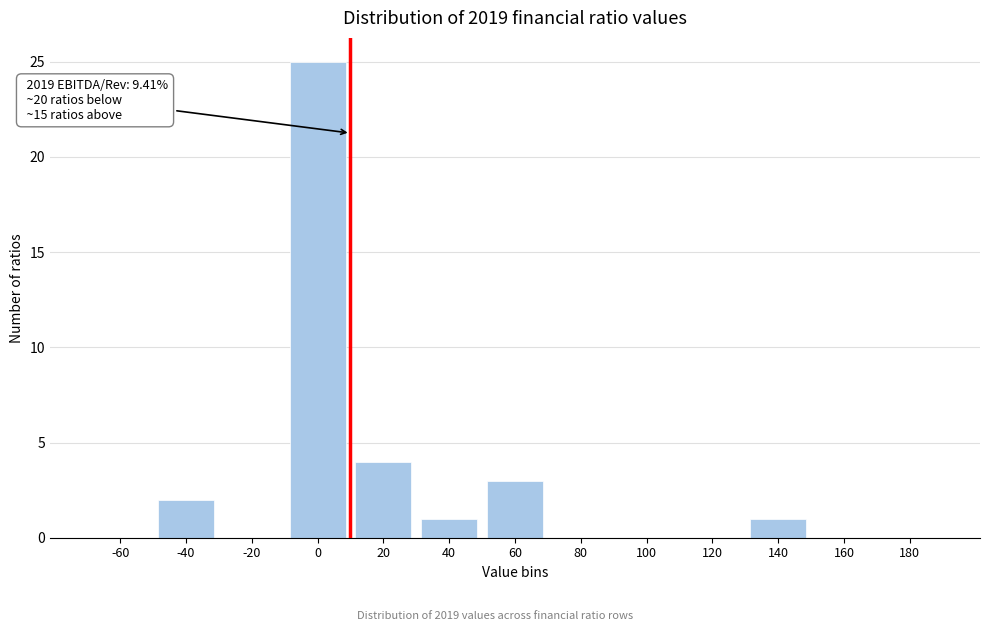

Reading left to right, what are all the values shown in this chart?

-60=0	-40=2	-20=0	0=25	20=4	40=1	60=3	80=0	100=0	120=0	140=1	160=0	180=0